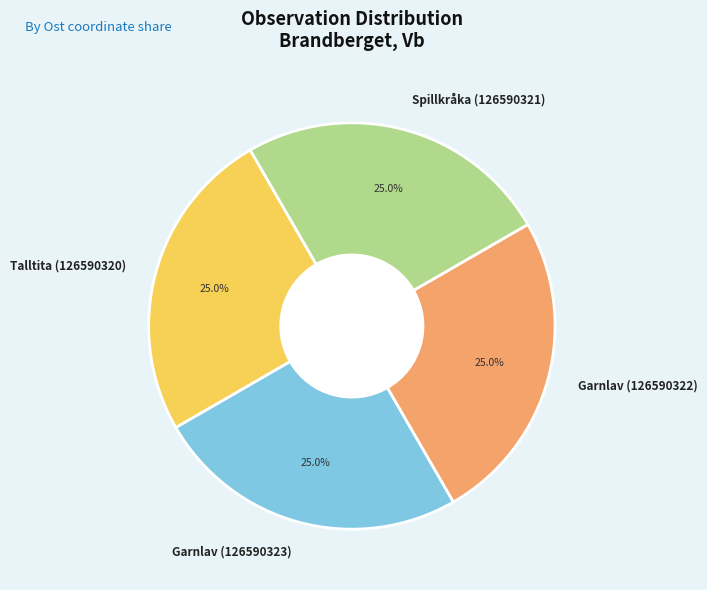

What portion of the pie excludes Spillkråka (126590321)?

75.0%